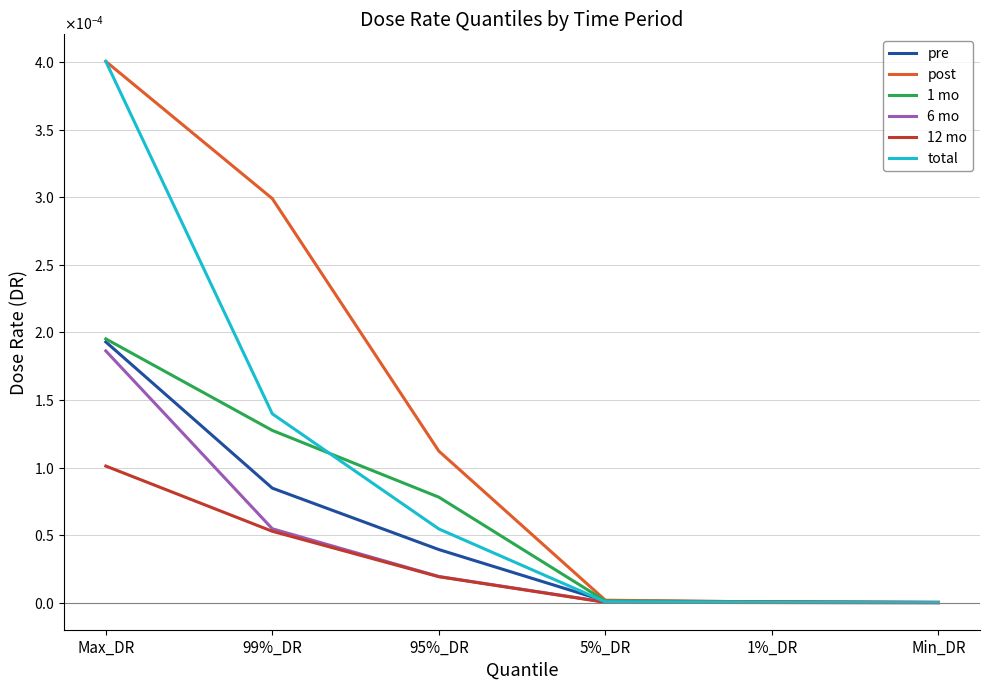

At which label does post reach its peak?

Max_DR